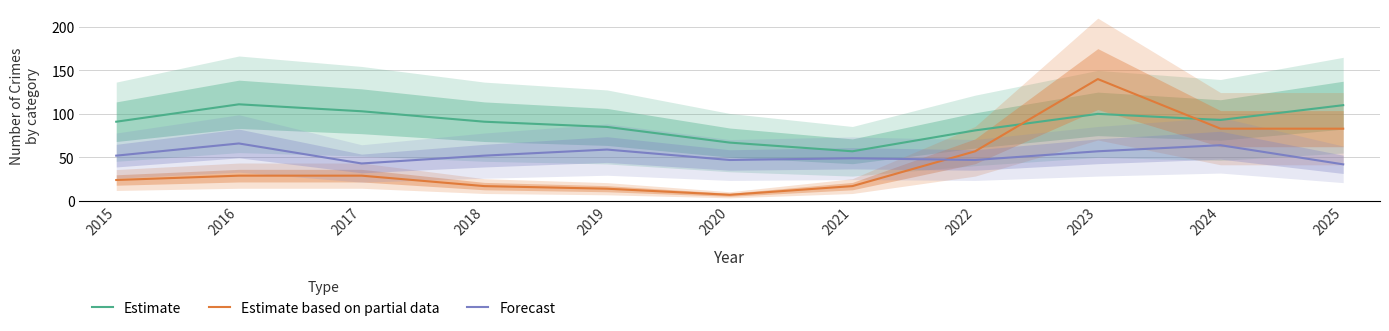

At which category is the sum across all series the highest?

2023